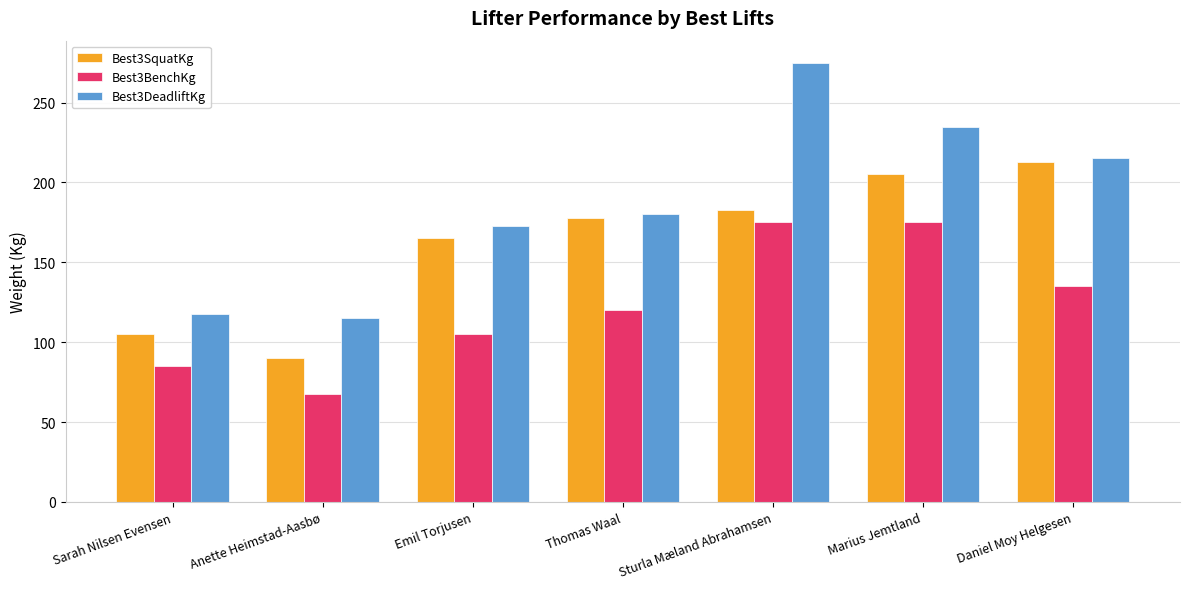

What is the highest value of the Best3BenchKg series?

175.0